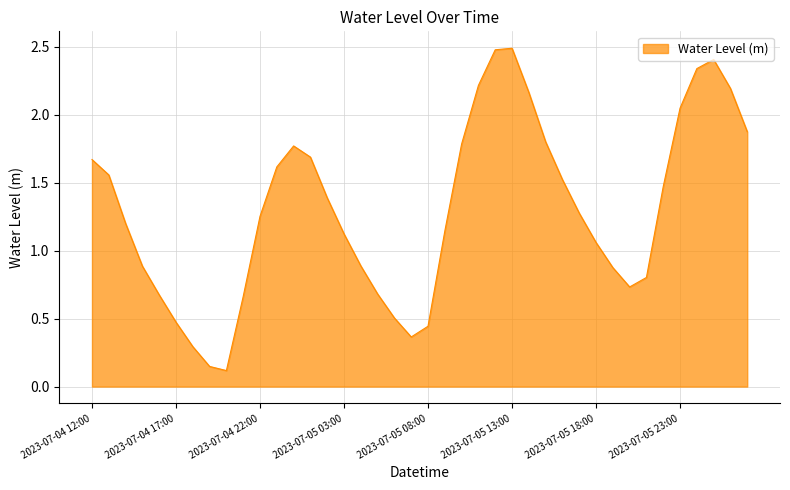

What is the greatest value displayed?

2.5